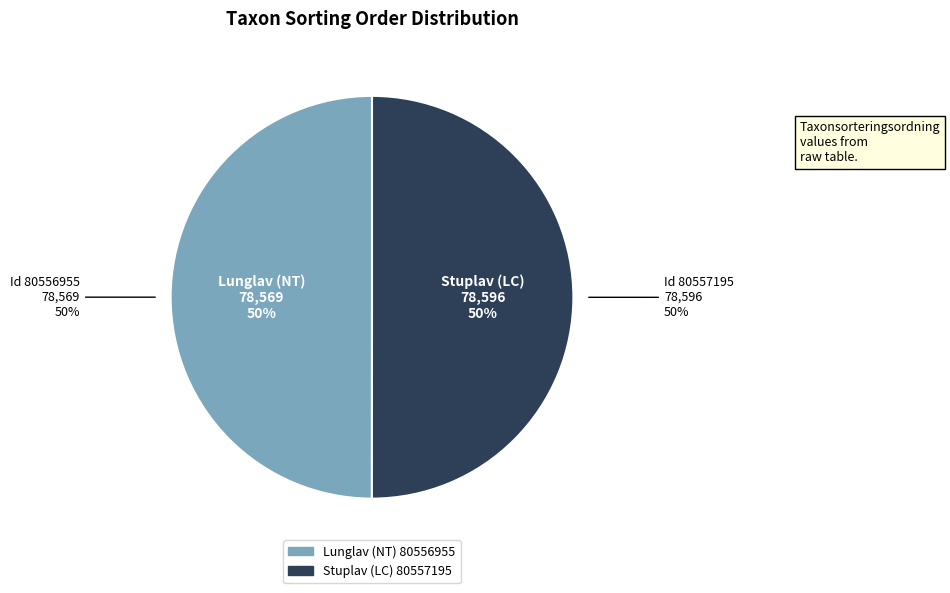

Do Lunglav (NT)
80556955 and Stuplav (LC)
80557195 together represent more than half of the pie?

Yes